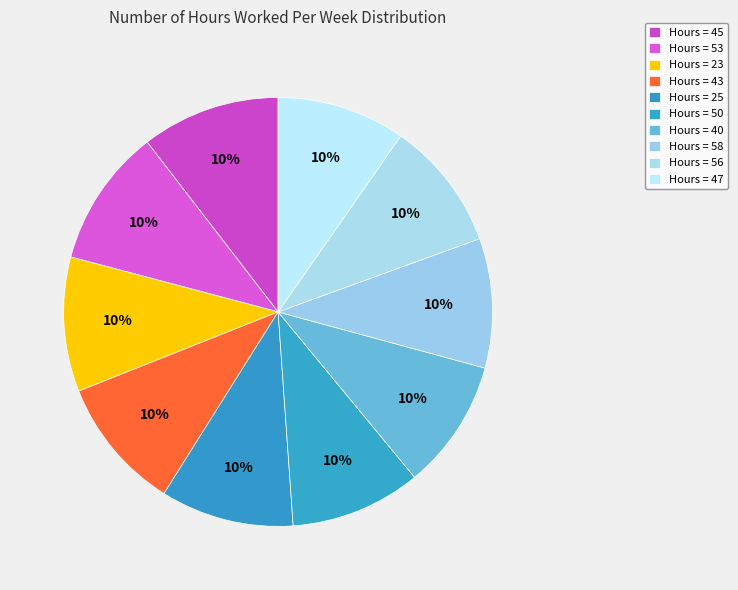

Which category has the smallest portion of the pie?

47